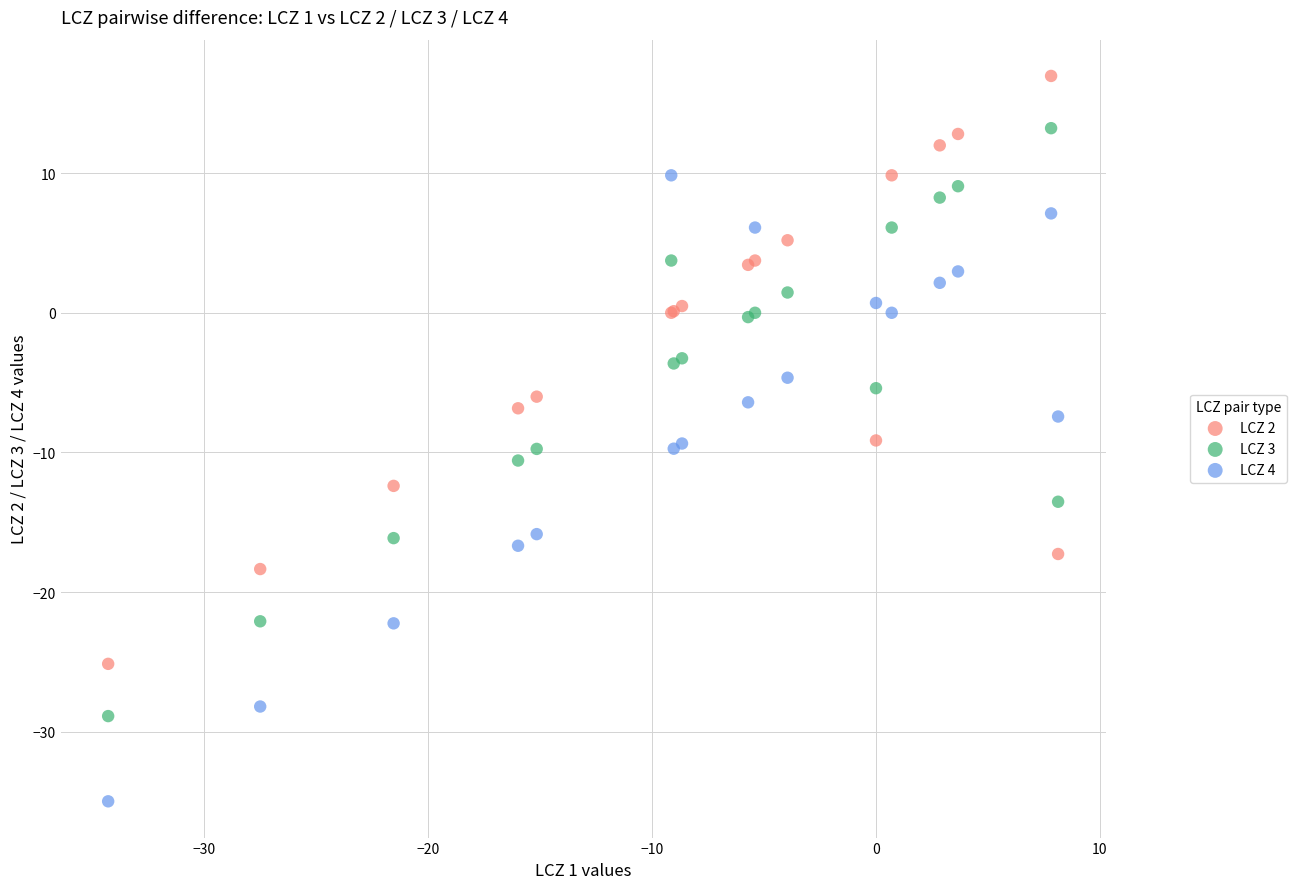

Which series reaches the minimum Y coordinate?

LCZ 4